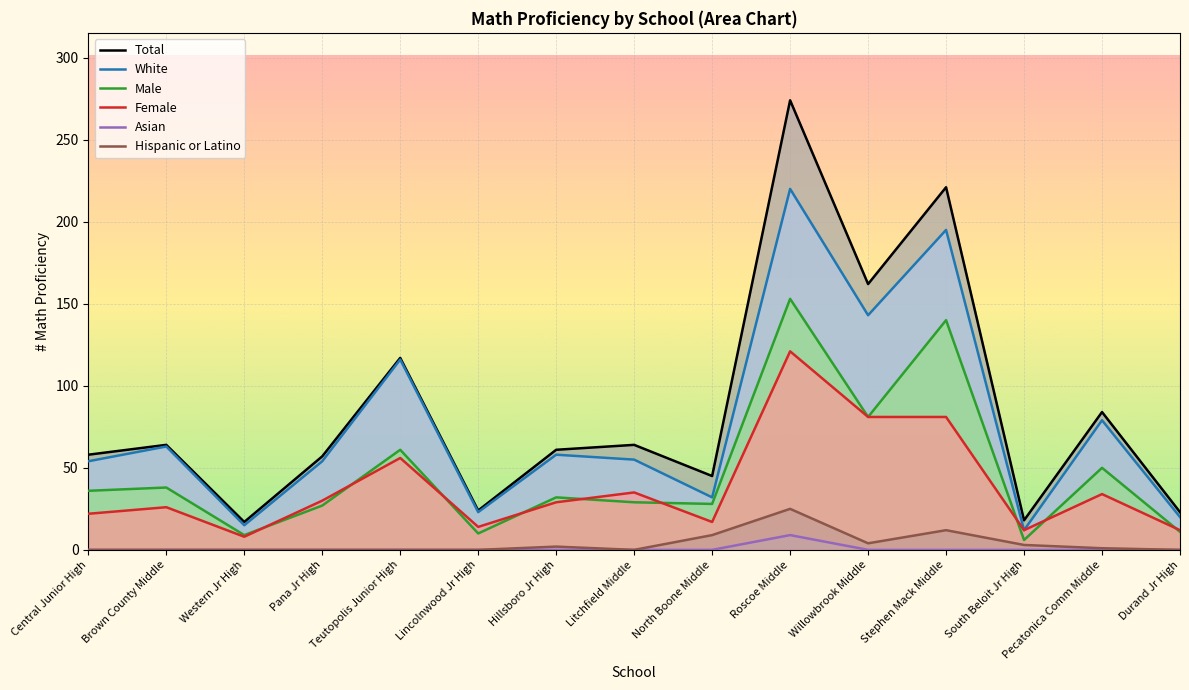

List the series in order of their peak value, lowest first.

Asian, Hispanic or Latino, Female, Male, White, Total